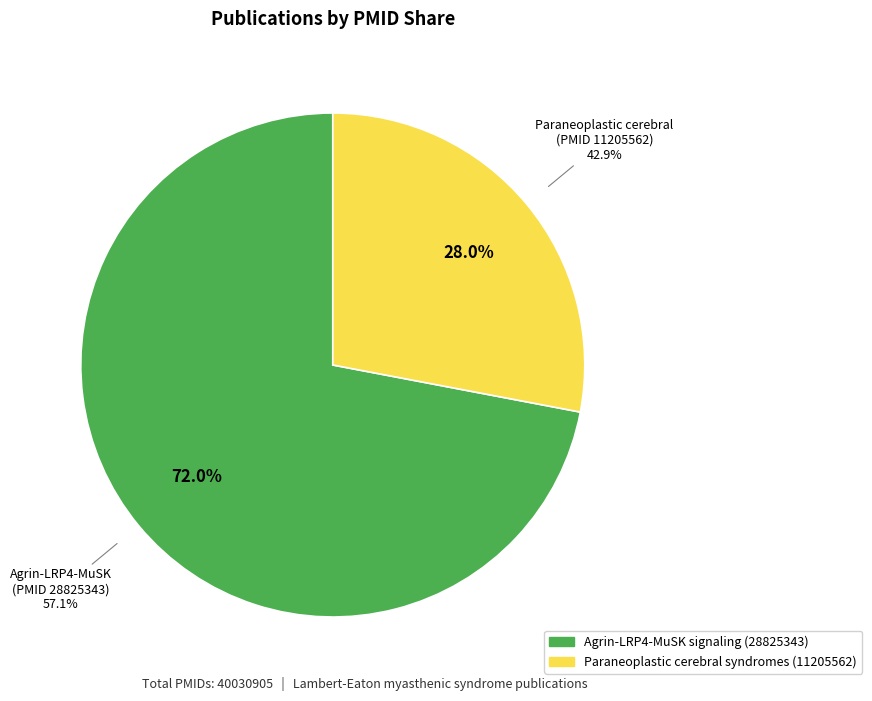

Combined, do Paraneoplastic cerebral syndromes and Agrin-LRP4-MuSK signaling as a therapeutic target account for over 50%?

Yes